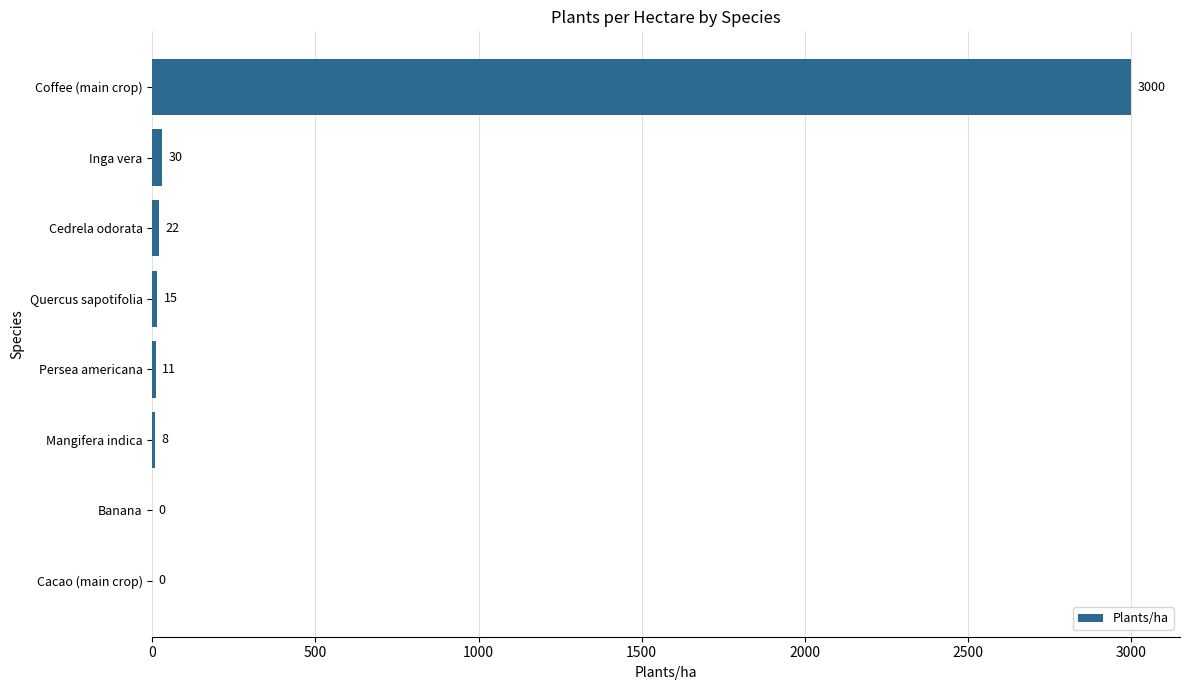

Which category has the highest value across all series?

Coffee (main crop)